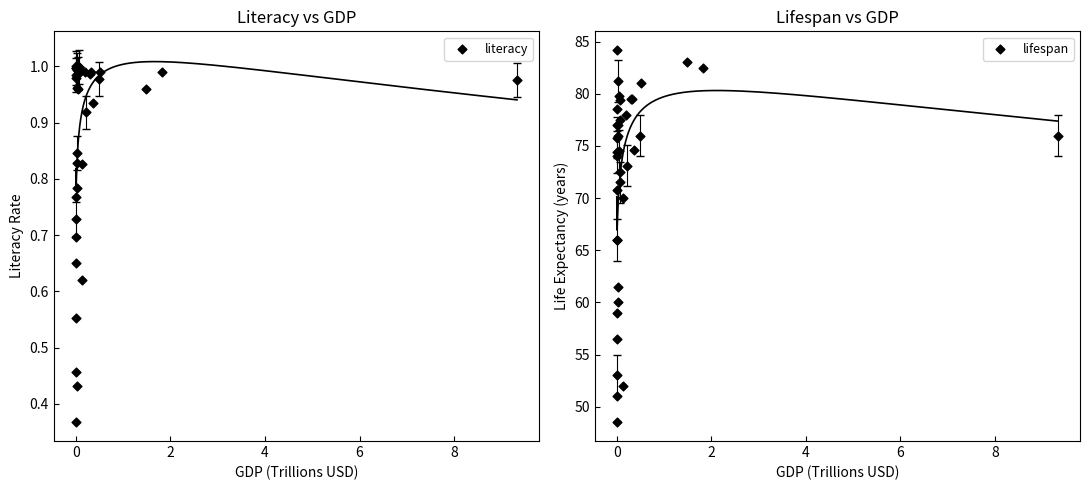

Is the value of literacy at 21 greater than the value of lifespan at 2?

No